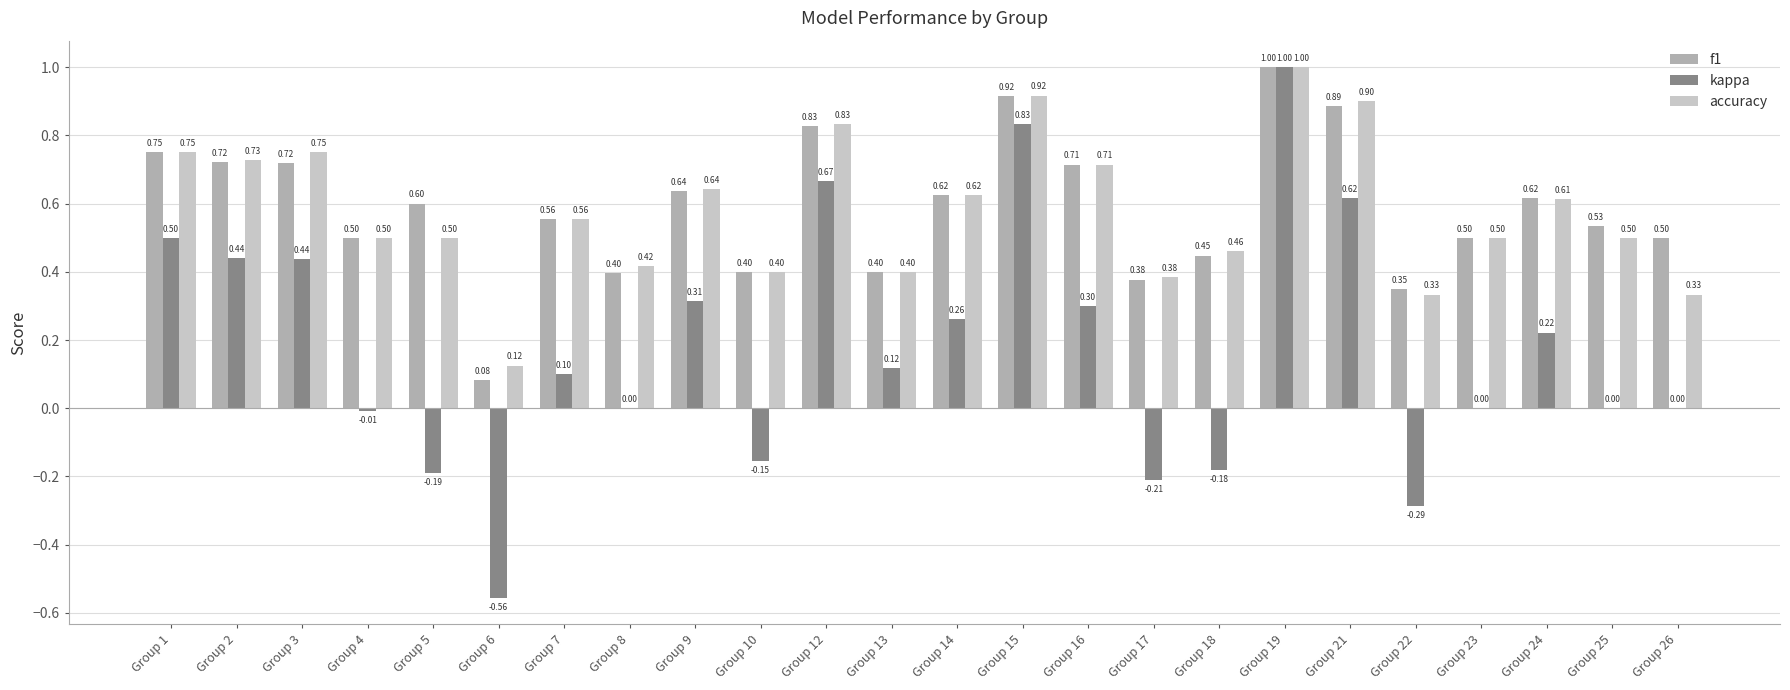

What is the sum of all accuracy values?

13.9